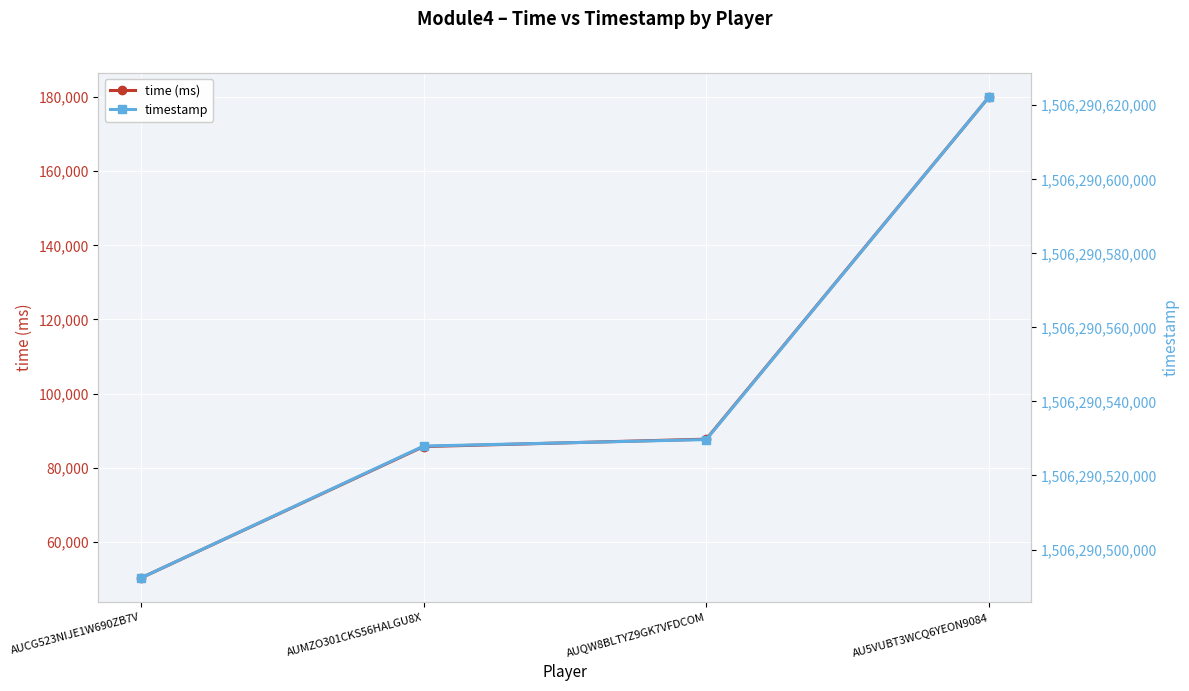

Is it true that time (ms) equals 45138 at AUMZO301CKS56HALGU8X?

False